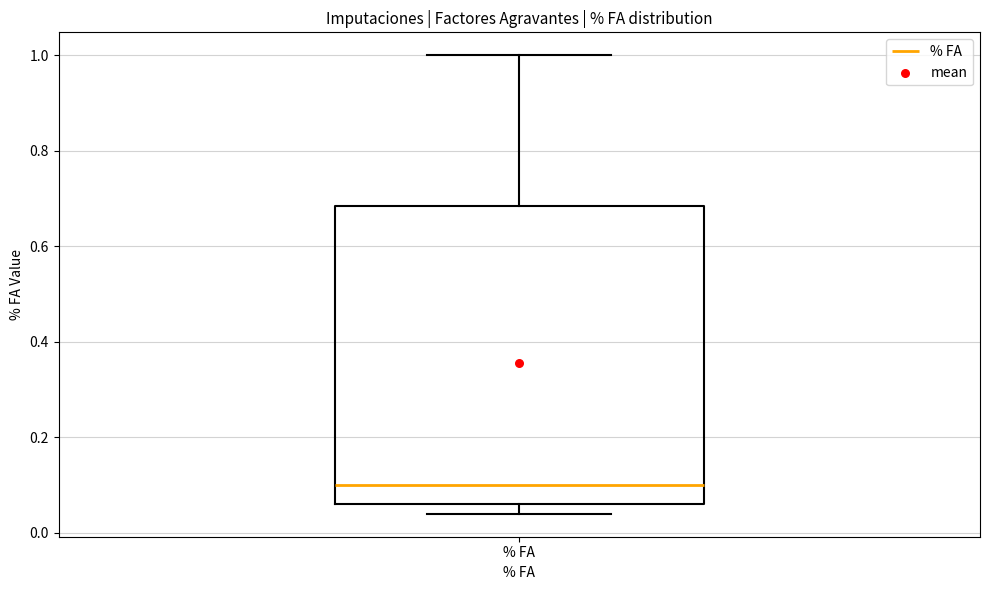

Read this box plot against the y-axis: the position of the median line, the range covered by the box, and the ends of both whiskers. The values are not printed on the chart, so give them approximately, as read against the axis.

median 0.10, box 0.06 to 0.68, whiskers 0.04 to 1.00